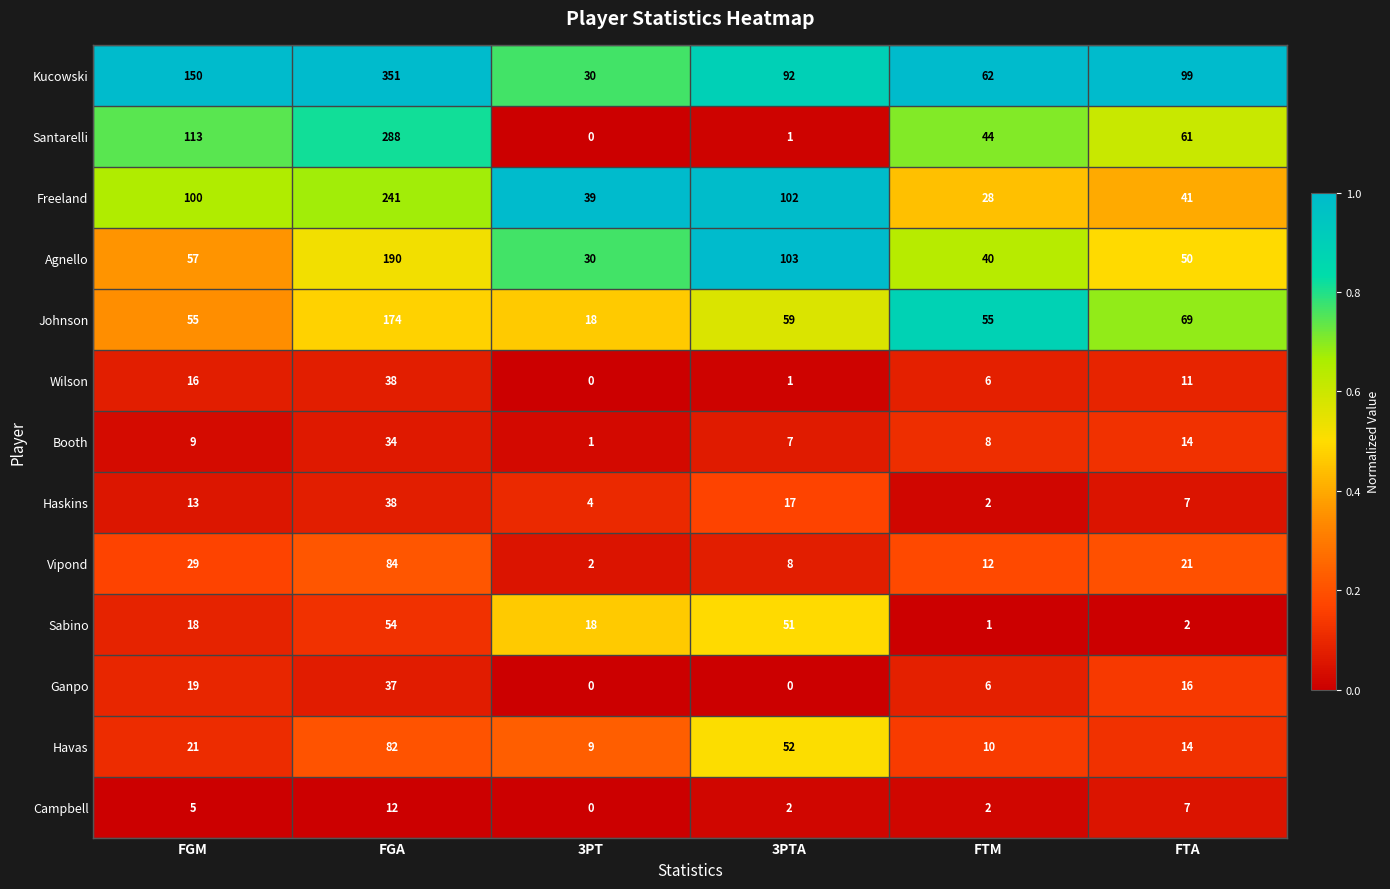

How many series are shown in this chart?

13